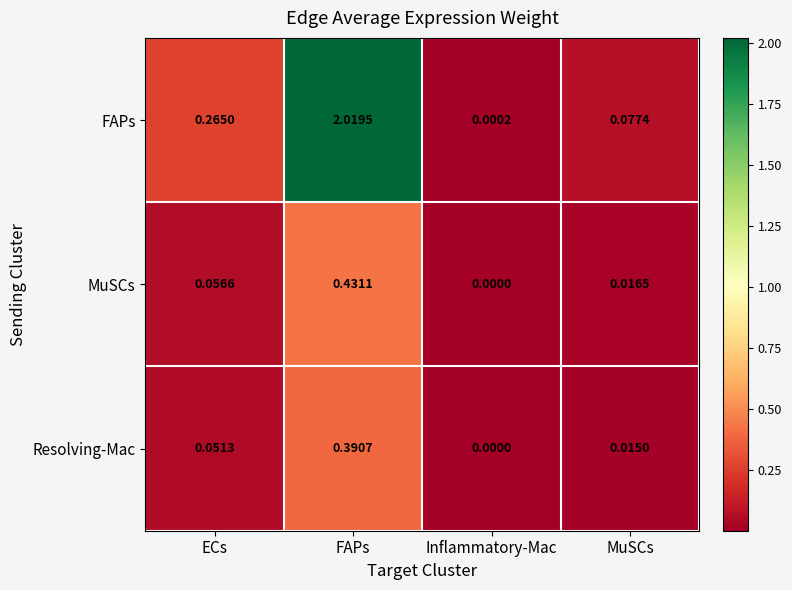

Which label corresponds to the smallest value in the chart?

Inflammatory-Mac